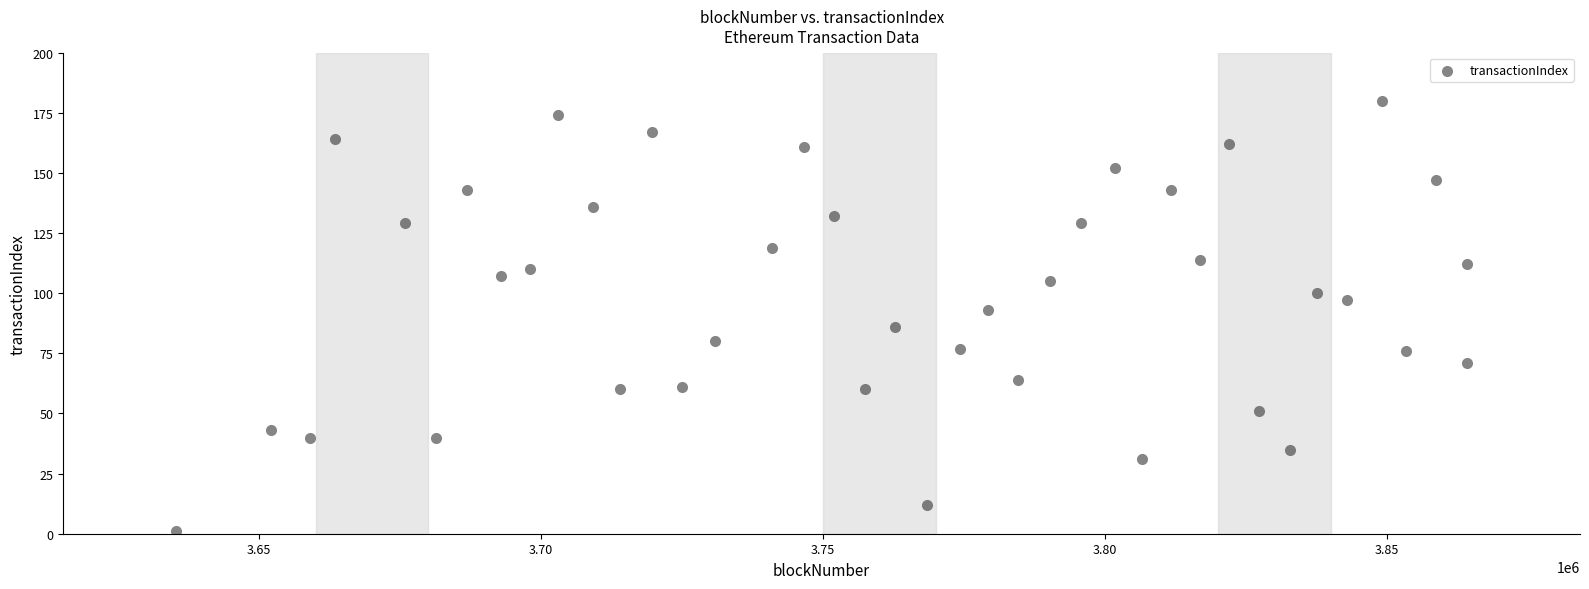

What is the range of Y values (max minus min)?

179